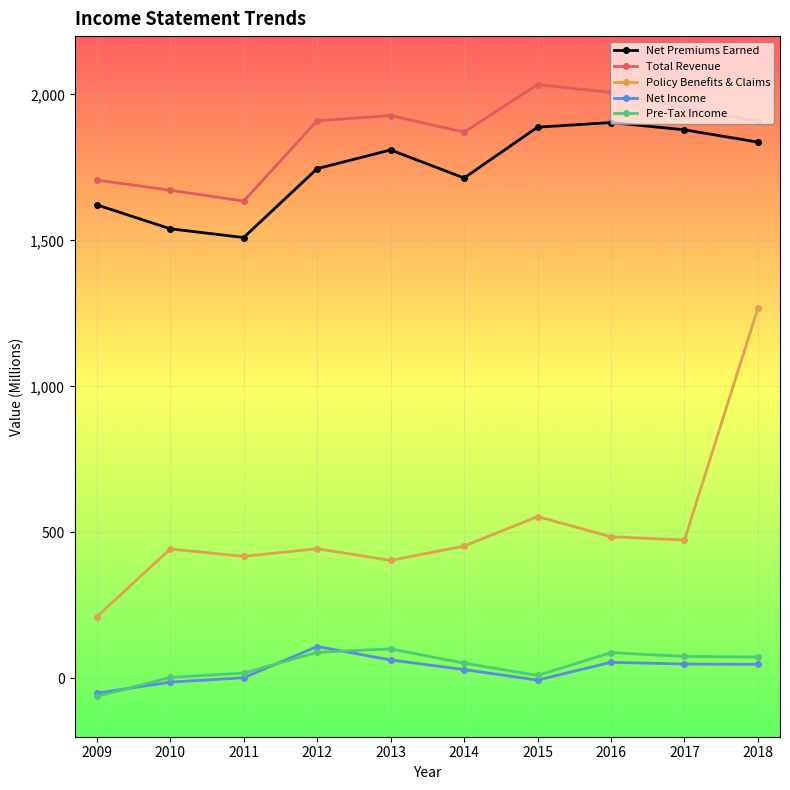

The Policy Benefits & Claims series shows 256 at 2010. True or false?

False